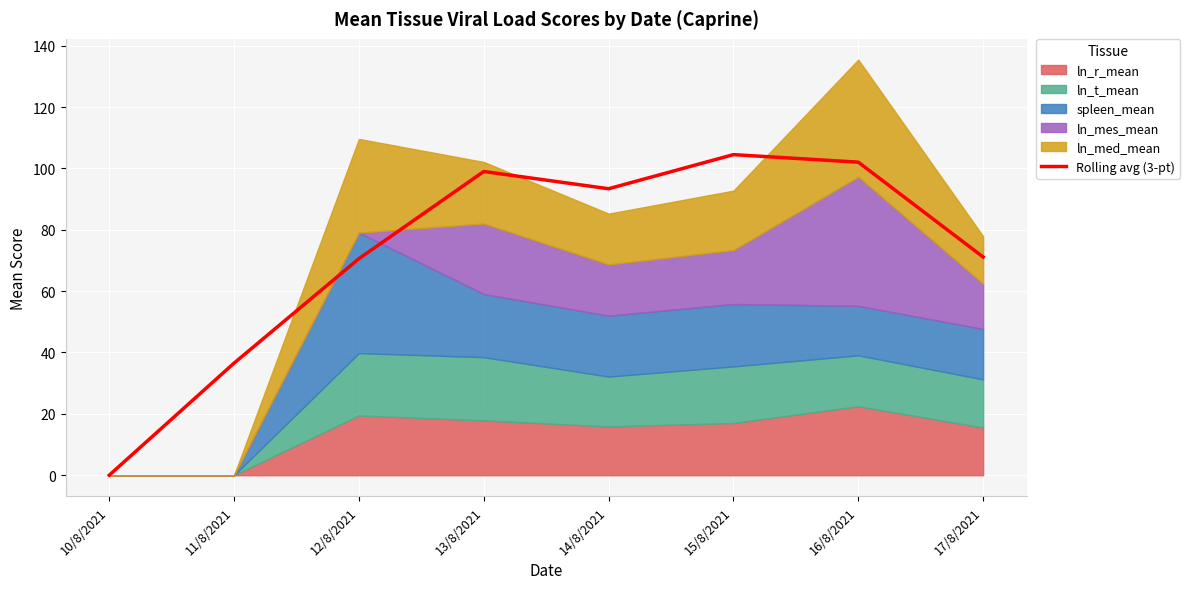

List the labels in order of value, largest first.

15/8/2021, 16/8/2021, 13/8/2021, 14/8/2021, 17/8/2021, 12/8/2021, 11/8/2021, 10/8/2021